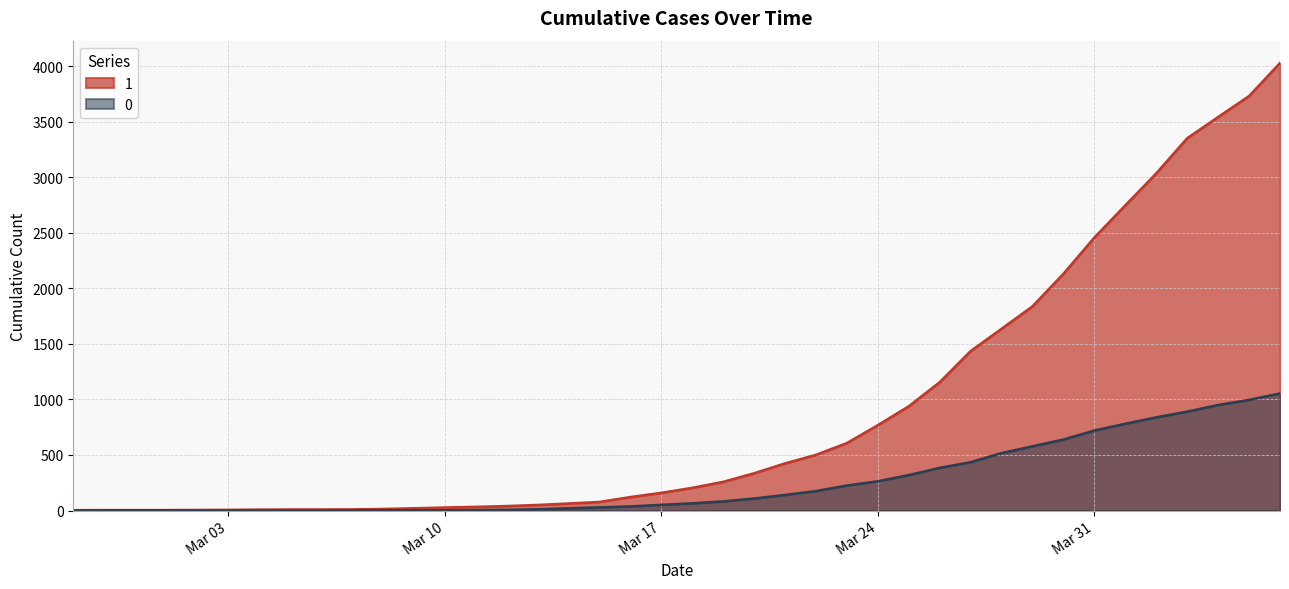

True or false: 1 and 0 cross at least once.

False